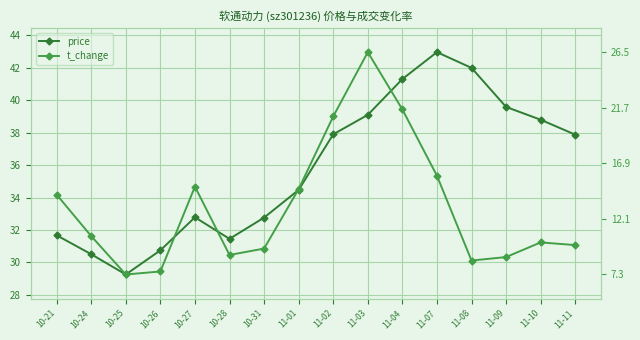

What is the total value across all series at 10-28?

61.9